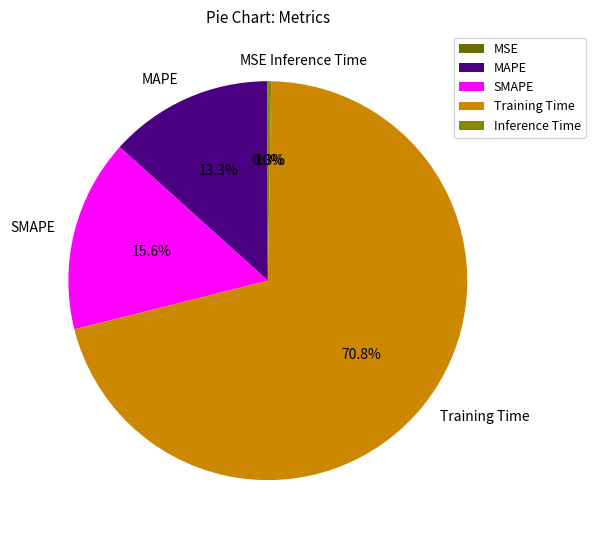

What is the total percentage of SMAPE and MAPE?

28.9%